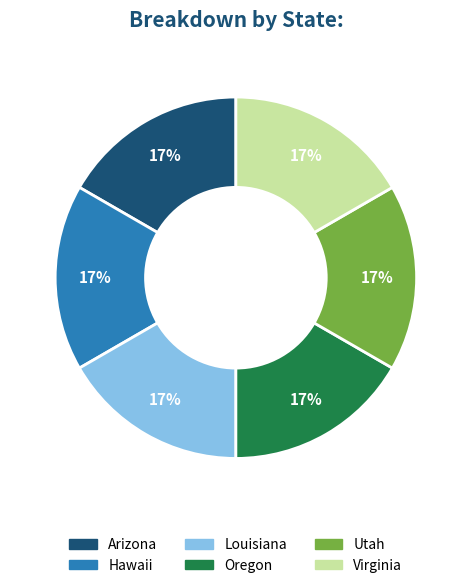

The Virginia slice represents 17% of the pie. True or false?

True